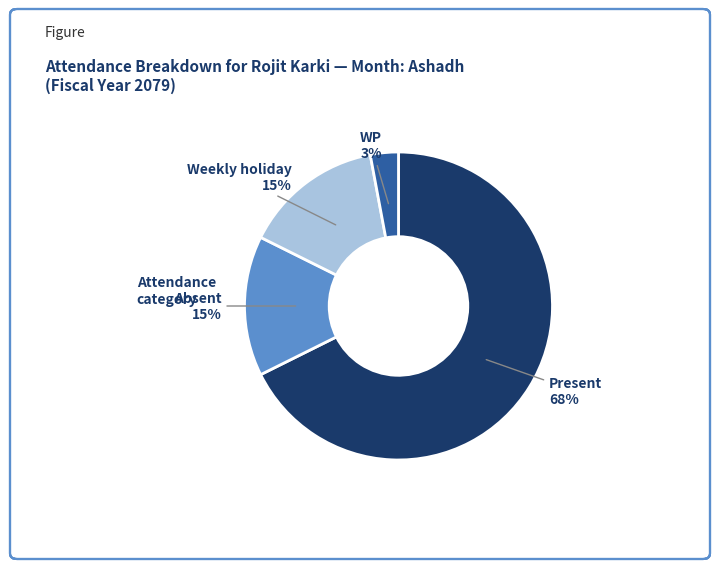

Is there any slice that represents more than half of the pie?

Yes